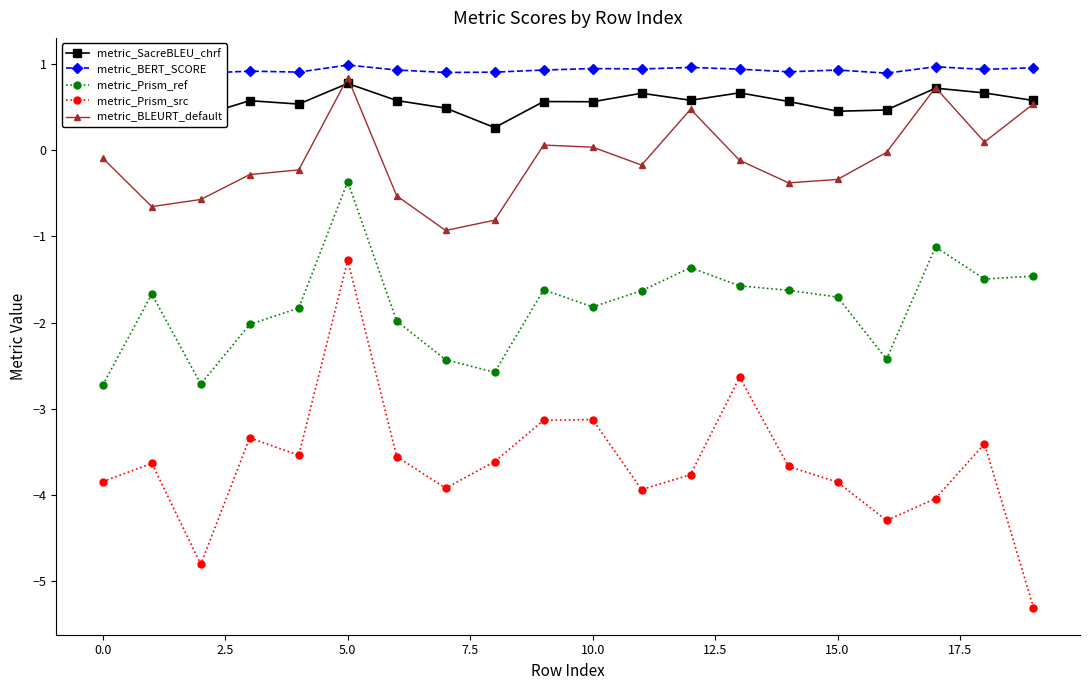

How many metric_BERT_SCORE values are between 0 and 1?

20